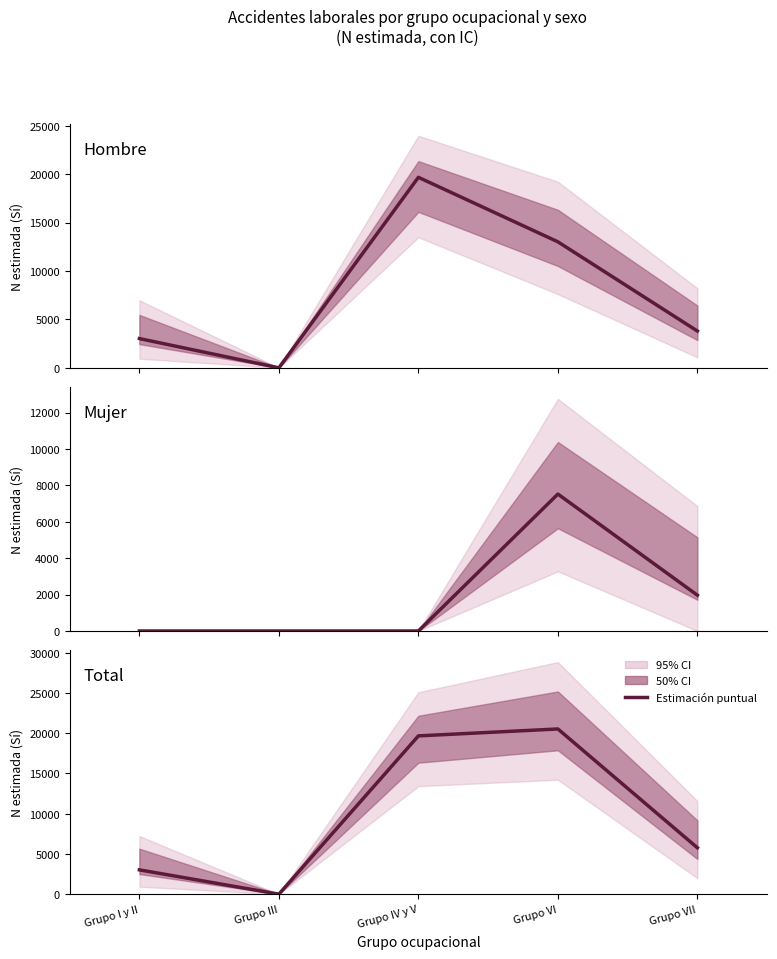

What is the average value?

9796